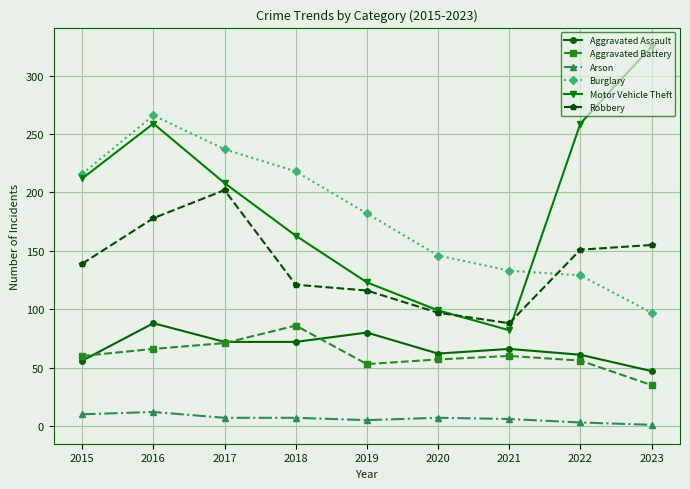

The Aggravated Battery series shows 57 at 2020. True or false?

True